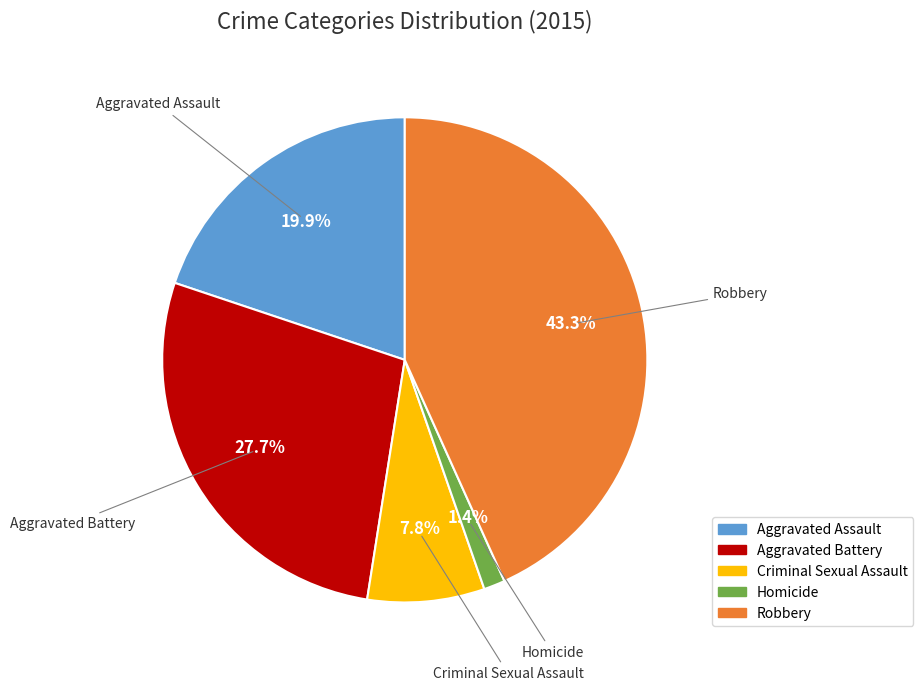

How many segments does this pie chart have?

5